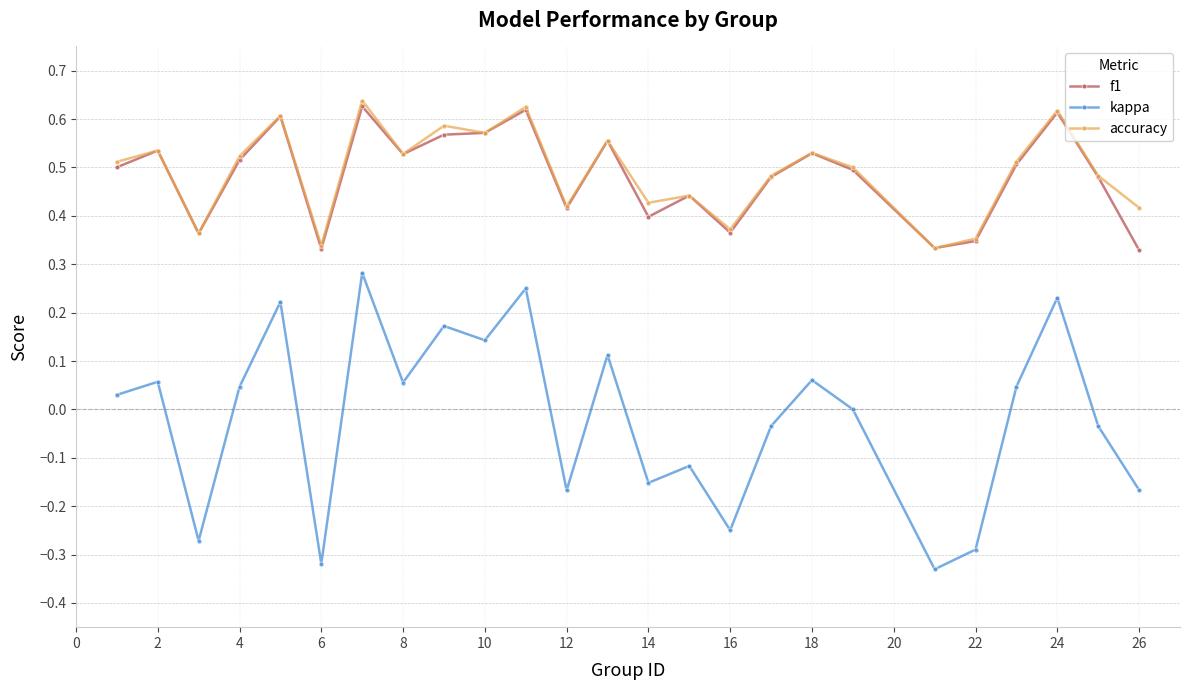

How many interior local peaks does the kappa series have?

9